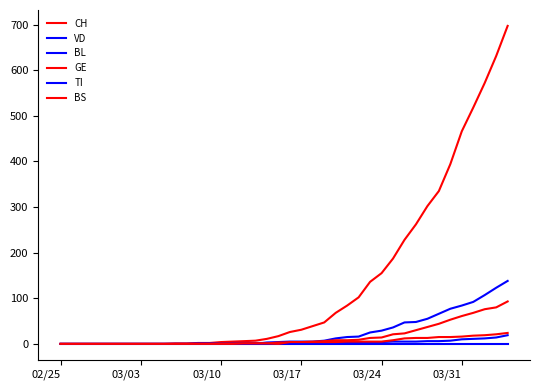

What is the average value of the BS series?

5